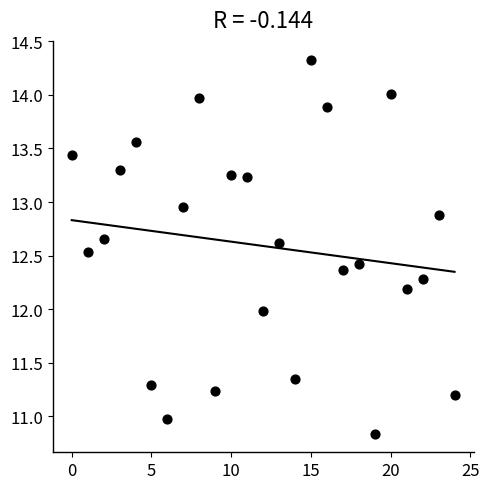

What is the range of Y values (max minus min)?

3.5